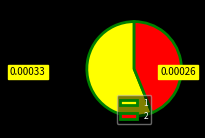

How many segments does this pie chart have?

2